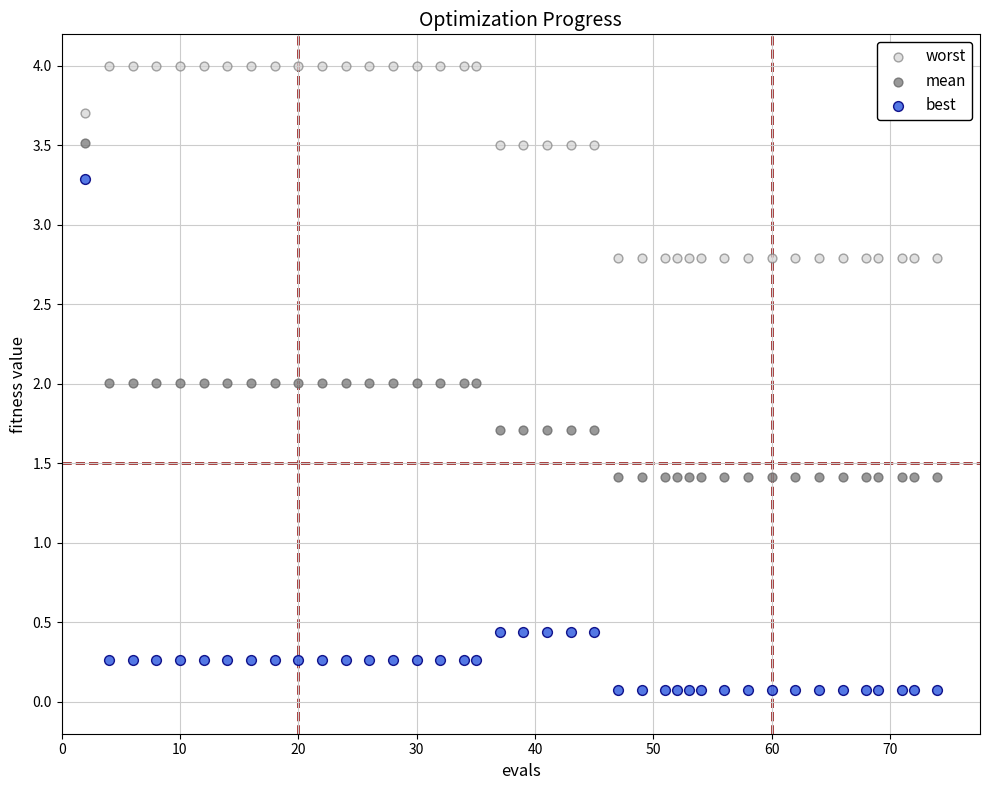

What are all the series names shown in the legend?

worst, mean, best